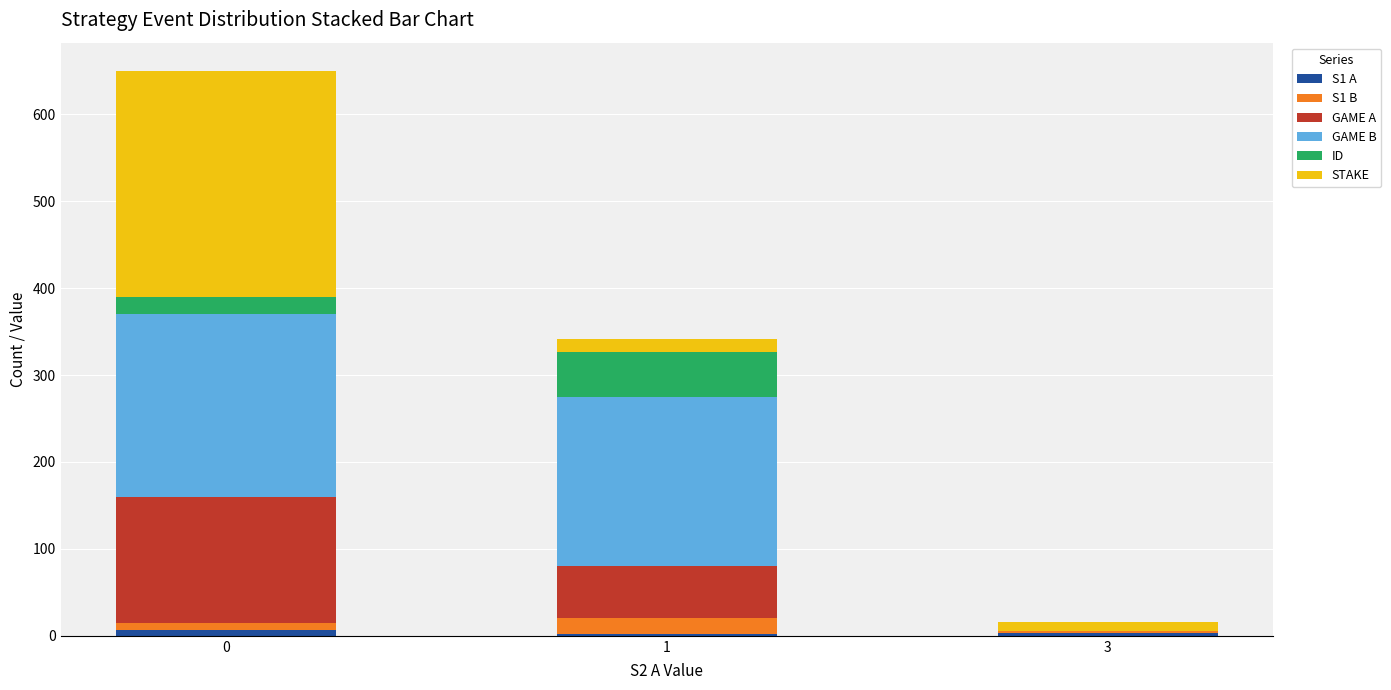

What are all the series names shown in the legend?

S1 A, S1 B, GAME A, GAME B, ID, STAKE